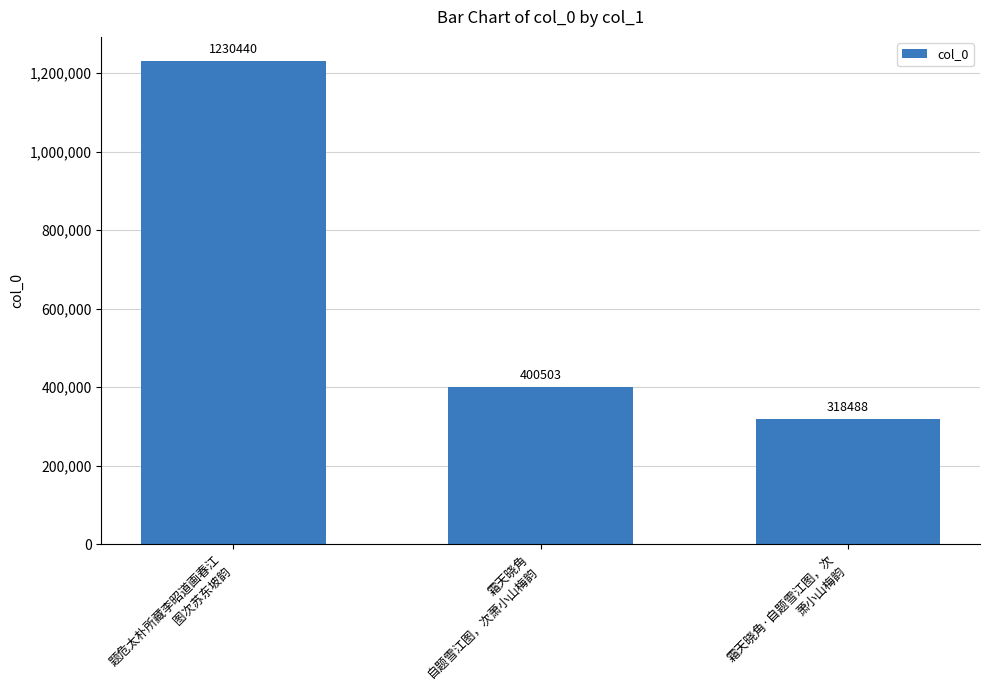

What is the difference between the values at 霜天晓角·自题雪江图，次
萧小山梅韵 and 霜天晓角
自题雪江图，次萧小山梅韵?

82015